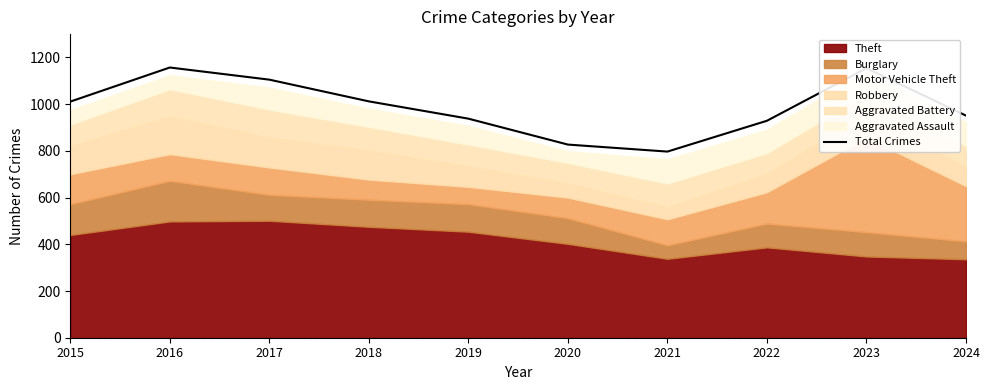

Reading left to right, transcribe all the data shown in this chart.

1011	1157	1105	1012	938	827	797	929	1154	951